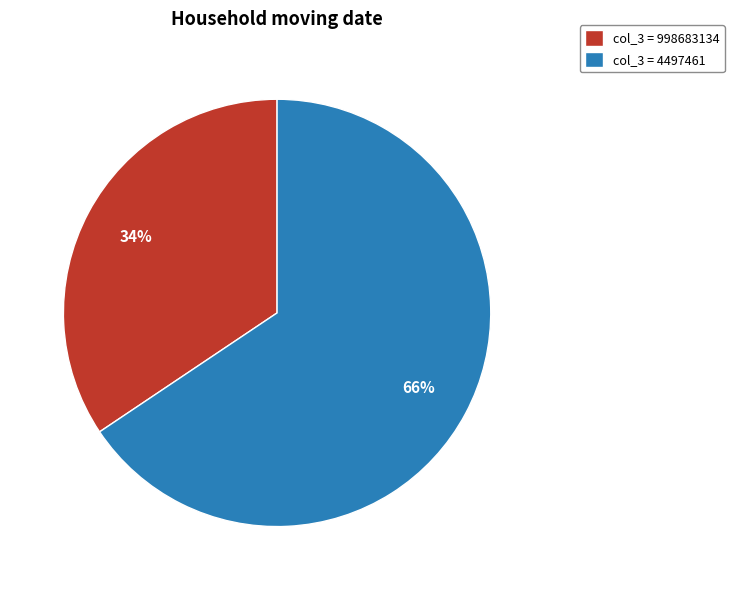

Rank the categories by value from highest to lowest.

col_3 = 4497461, col_3 = 998683134